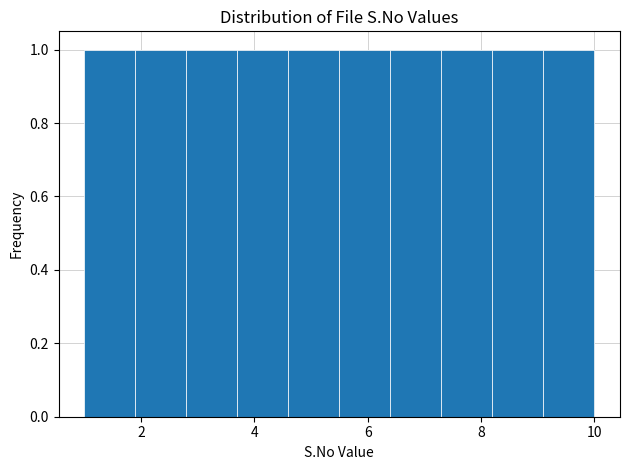

Reading left to right, list every bar in this chart as the range it spans on the x-axis followed by its height. Neither the bar edges nor the heights are printed on the chart, so give them approximately, as read against the axes.

1.0 to 1.9: 1
1.9 to 2.8: 1
2.8 to 3.7: 1
3.7 to 4.6: 1
4.6 to 5.5: 1
5.5 to 6.4: 1
6.4 to 7.3: 1
7.3 to 8.2: 1
8.2 to 9.1: 1
9.1 to 10.0: 1